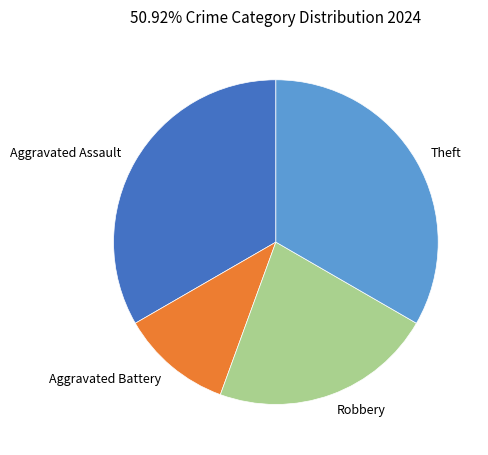

Combined, do Theft and Robbery account for over 50%?

Yes